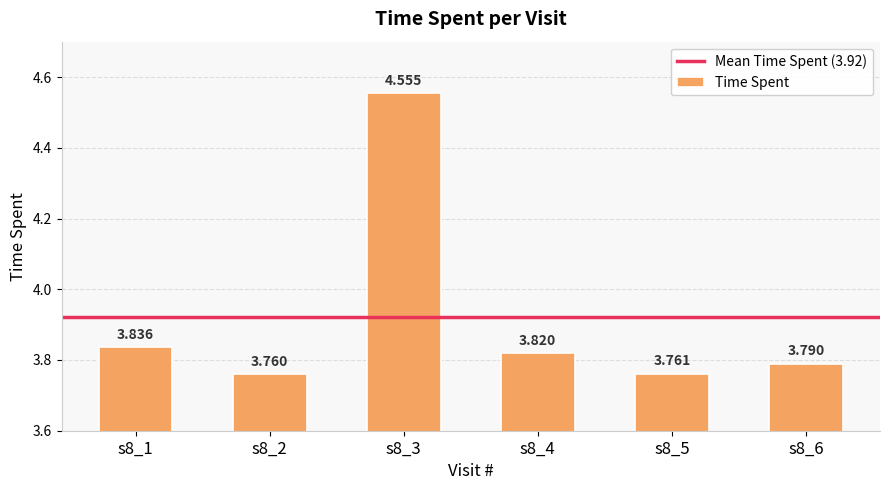

True or false: the data shows 1.3 at s8_3.

False